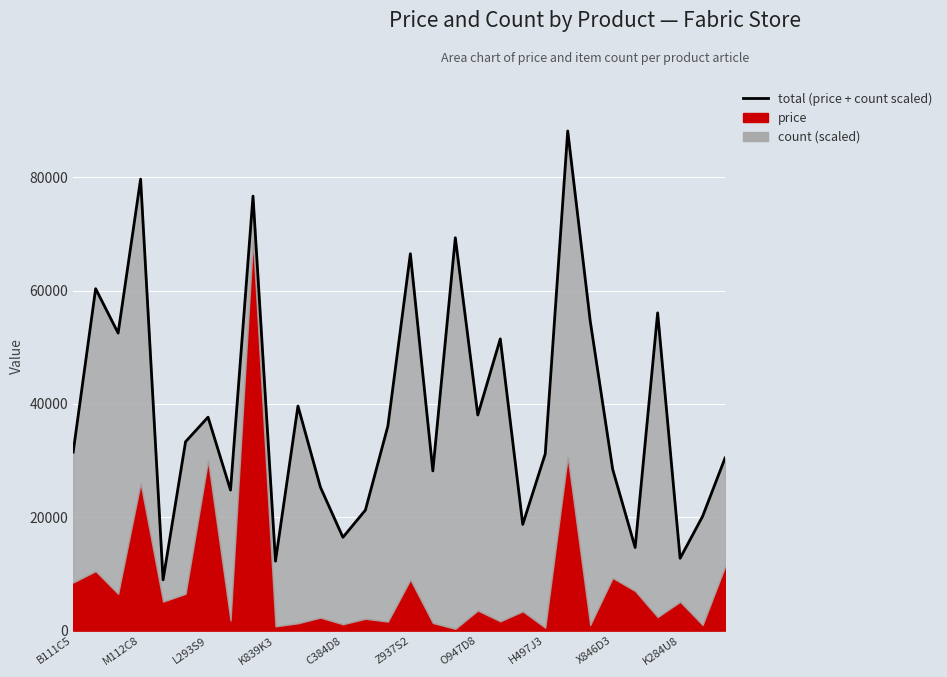

How many points are lower than both their immediate neighbors (excluding endpoints)?

10